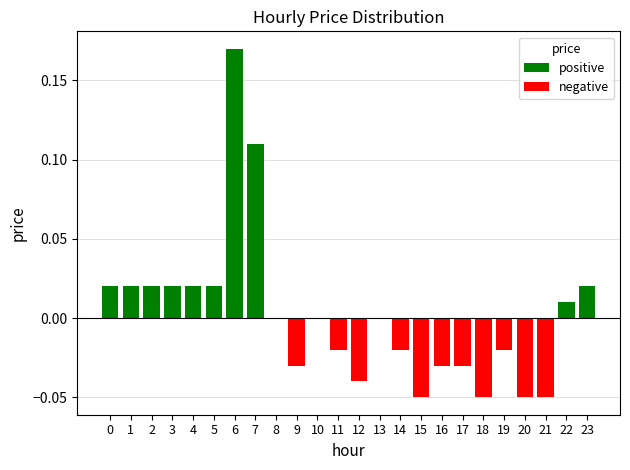

How many negative values does the negative series have?

11